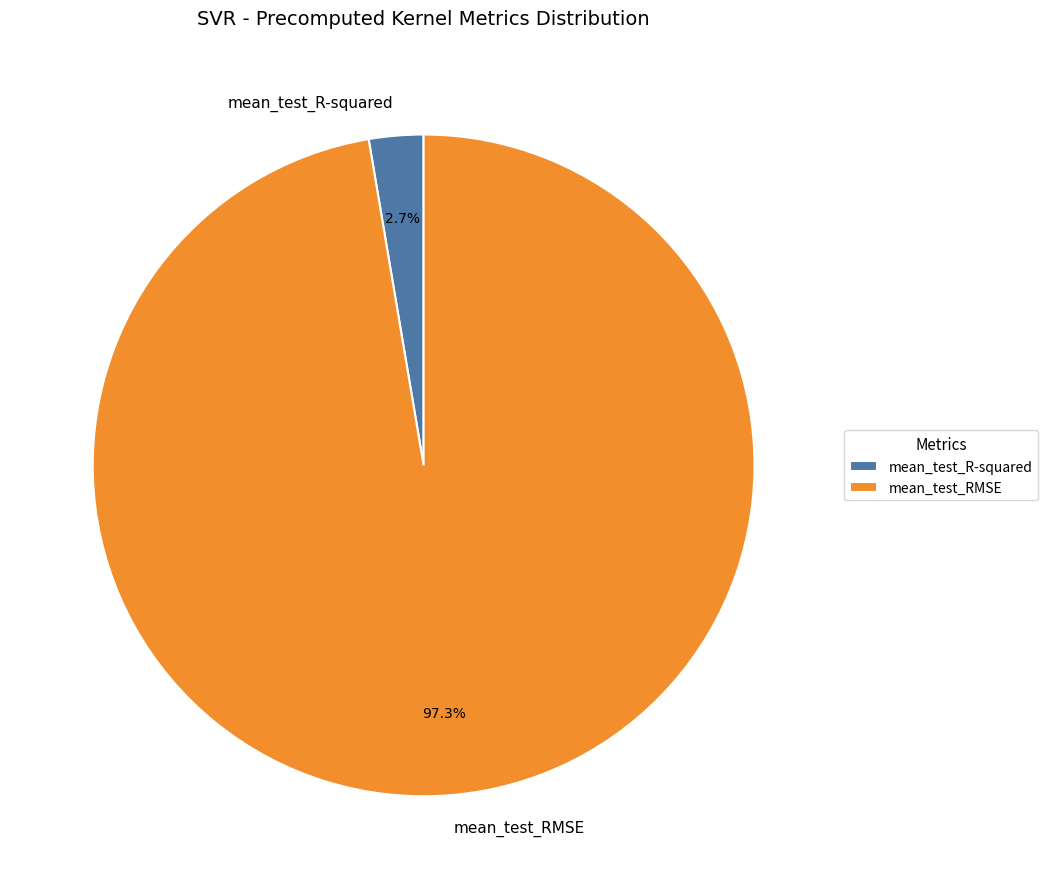

How many slices are in this pie chart?

2